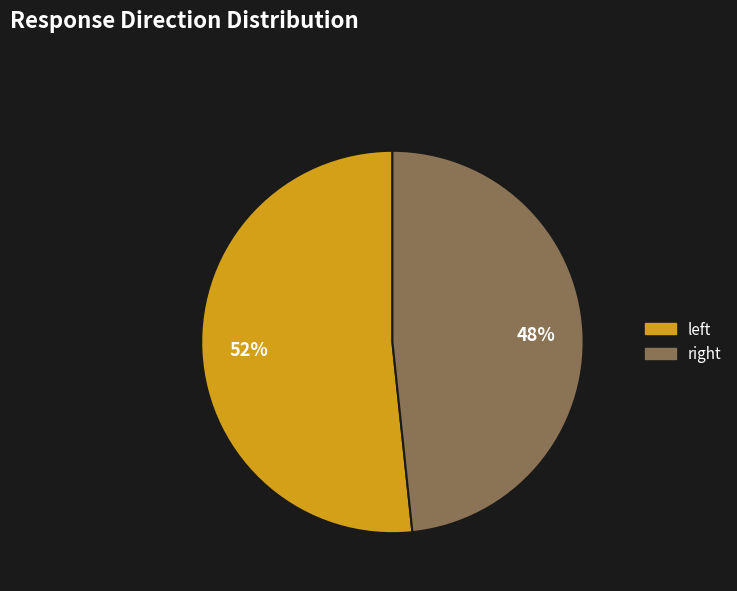

Count the number of slices in the pie.

2